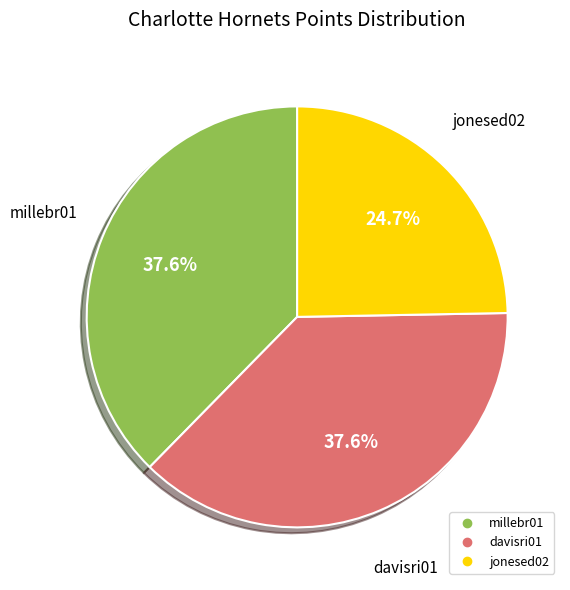

How many slices are in this pie chart?

3